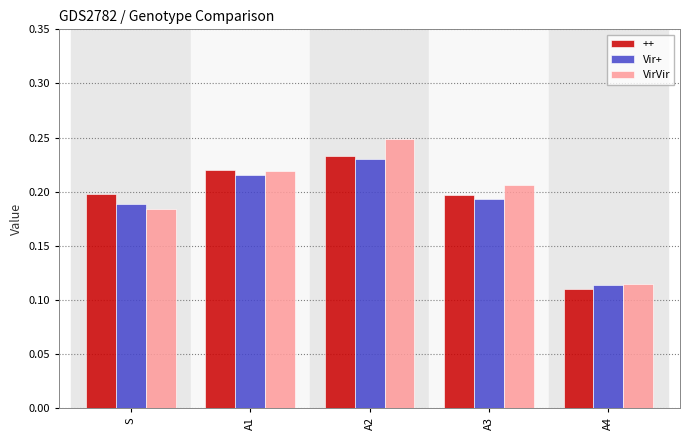

Are the bars grouped side by side (vs. stacked)?

Yes